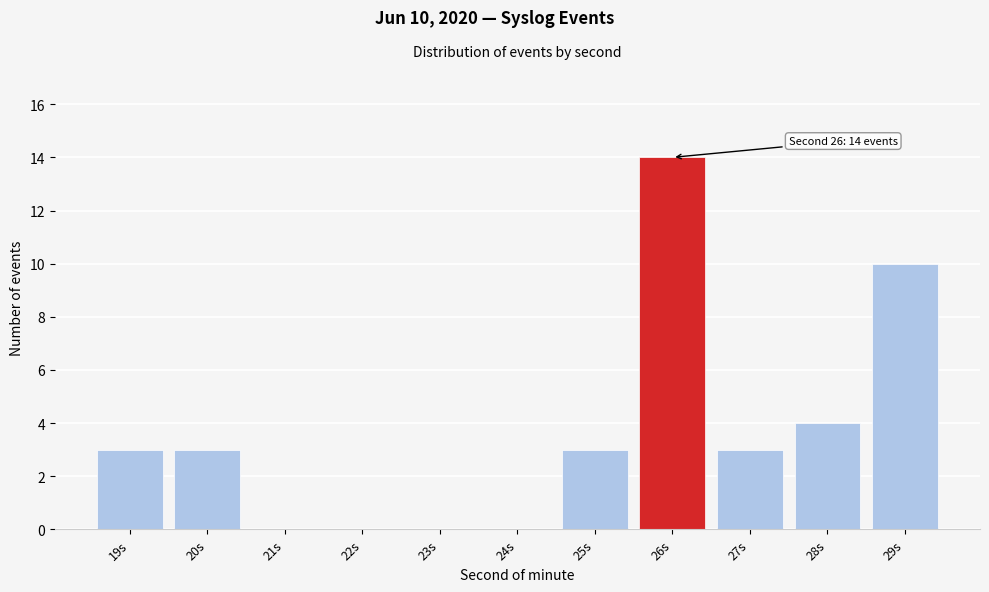

Reading left to right, what are all the values shown in this chart?

19s=3	20s=3	21s=0	22s=0	23s=0	24s=0	25s=3	26s=14	27s=3	28s=4	29s=10